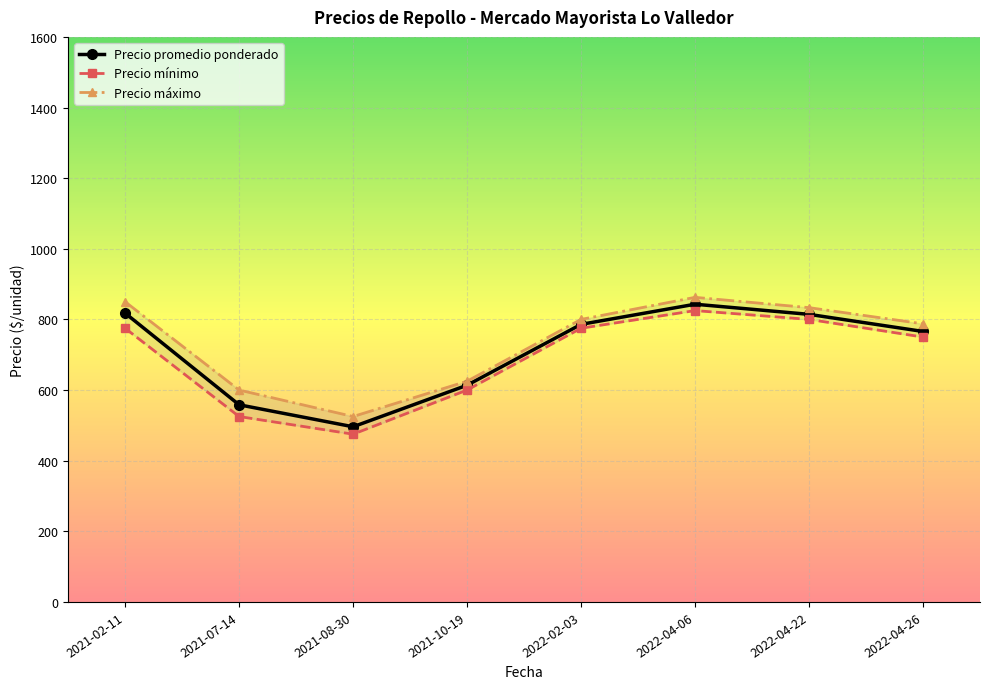

What is the lowest value of the Precio promedio ponderado series?

496.0